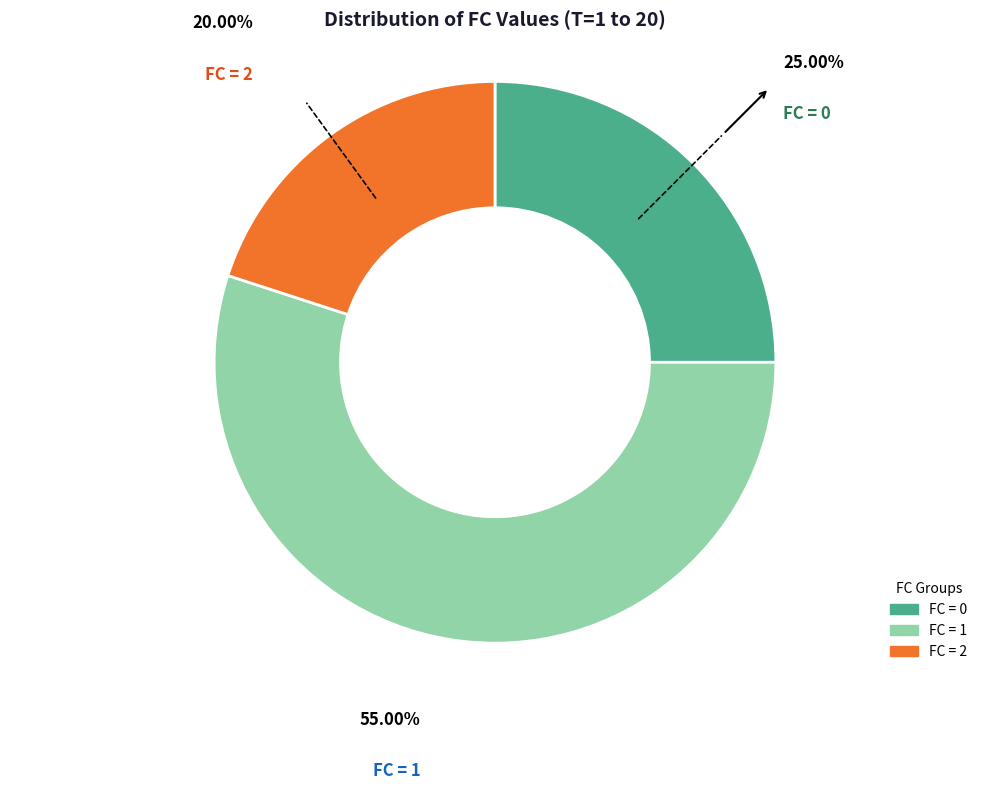

Between FC = 0 and FC = 1, which is larger?

FC = 1